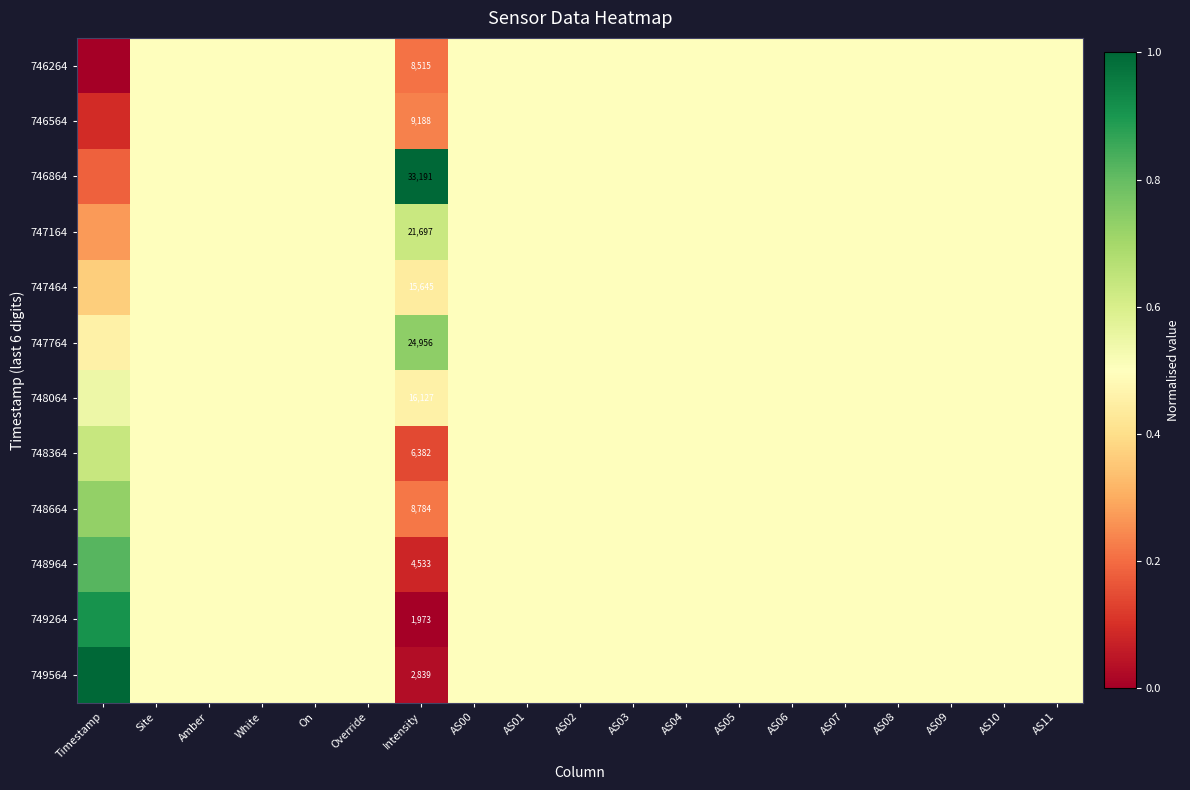

Is it true that 748664 equals 0.5 at AS06?

True